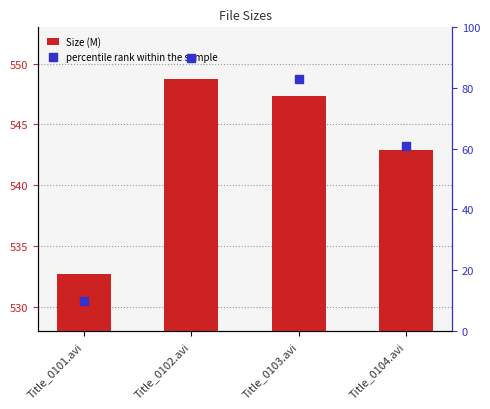

Is the value of percentile rank within the sample at Title_0101.avi greater than the value of Size (M) at Title_0102.avi?

No